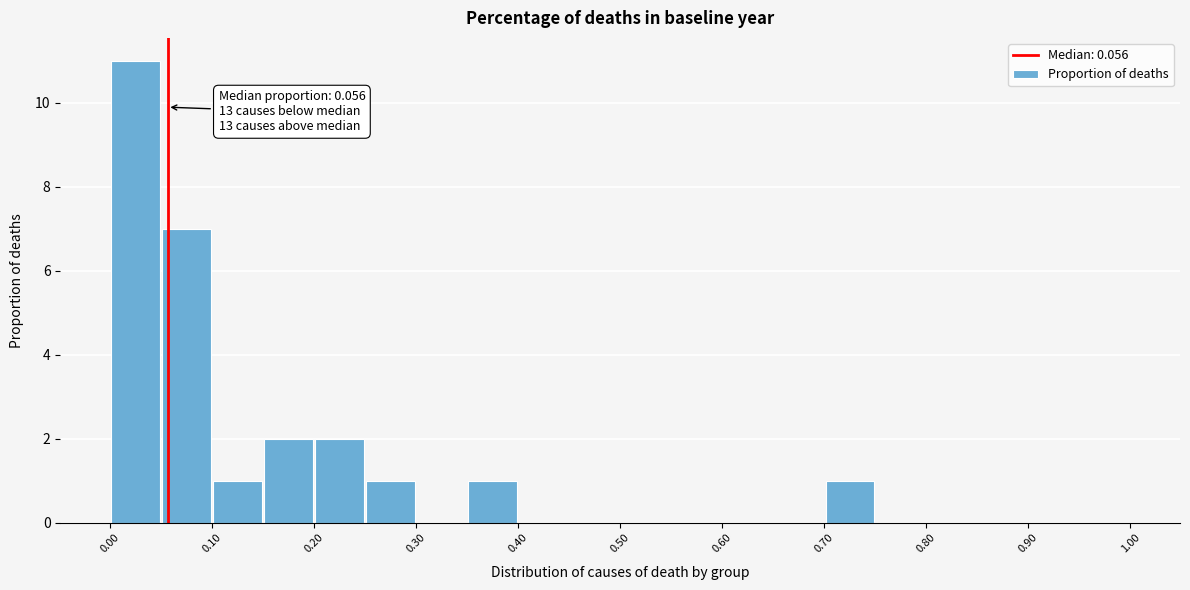

Over which range of the x-axis is the bar tallest?

0.00 to 0.05